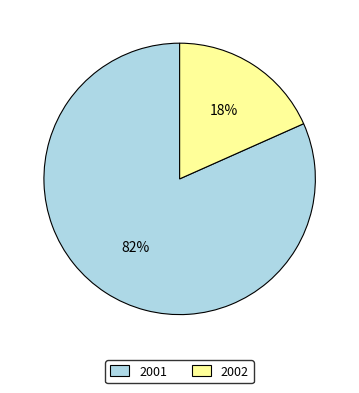

Between 2002 and 2001, which is larger?

2001